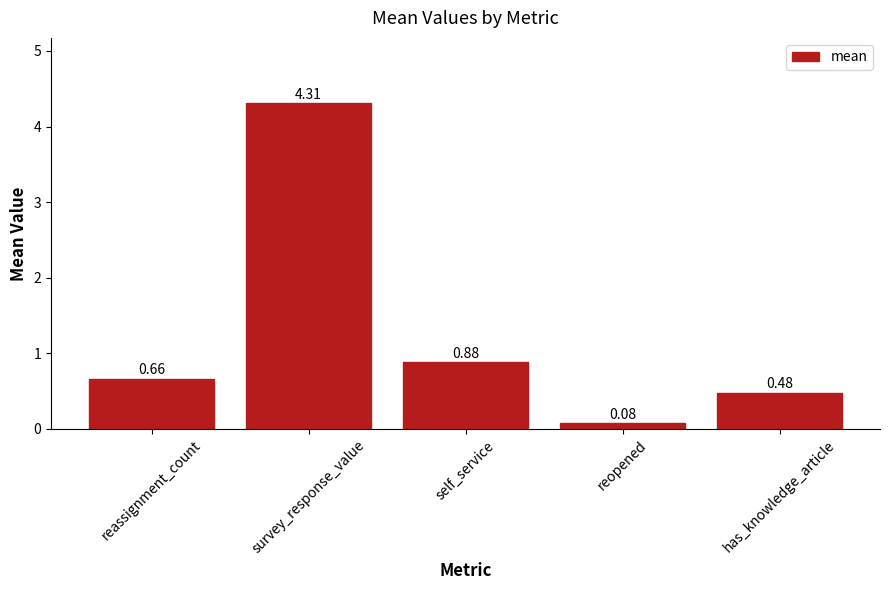

At which category does the chart reach its peak across all series?

survey_response_value